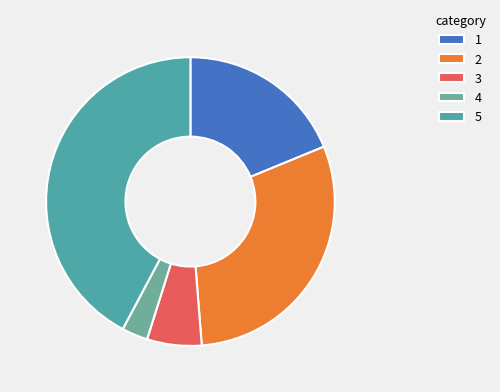

How many slices are in this pie chart?

5